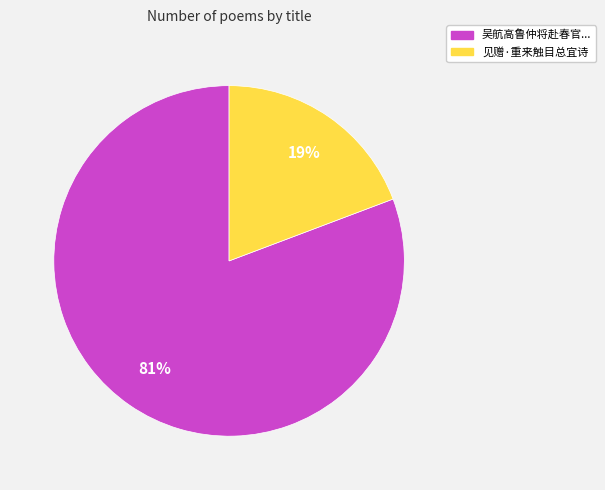

Is there any slice that represents more than half of the pie?

Yes